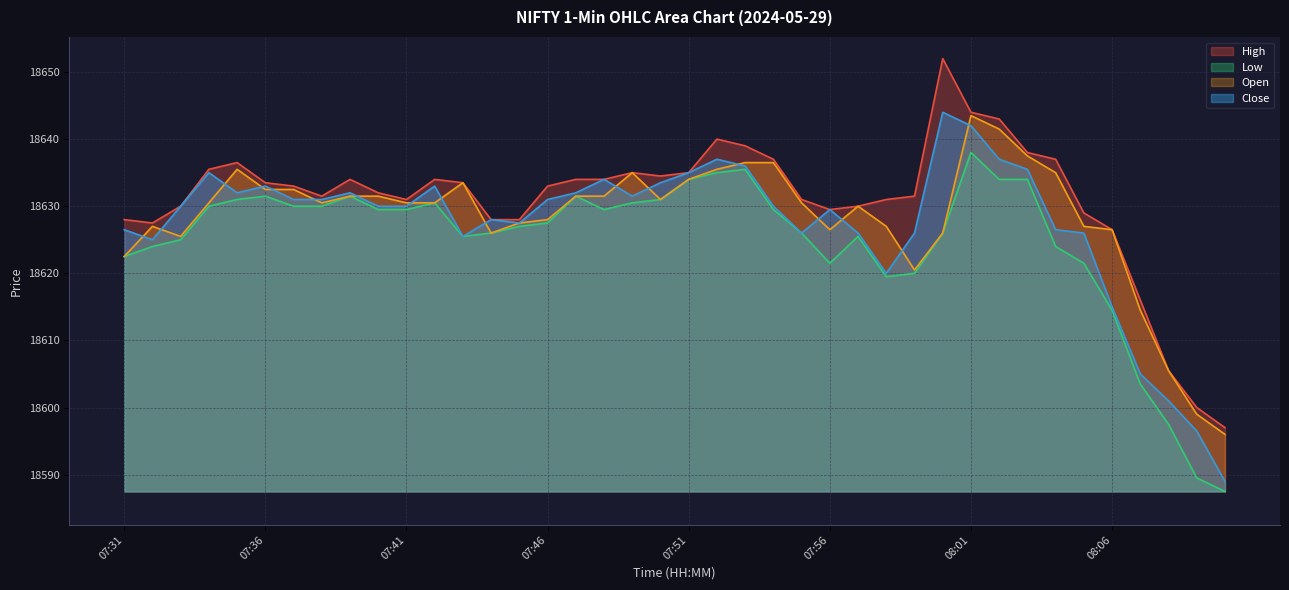

What is the difference between the second highest and second lowest values in the Low series?

46.0